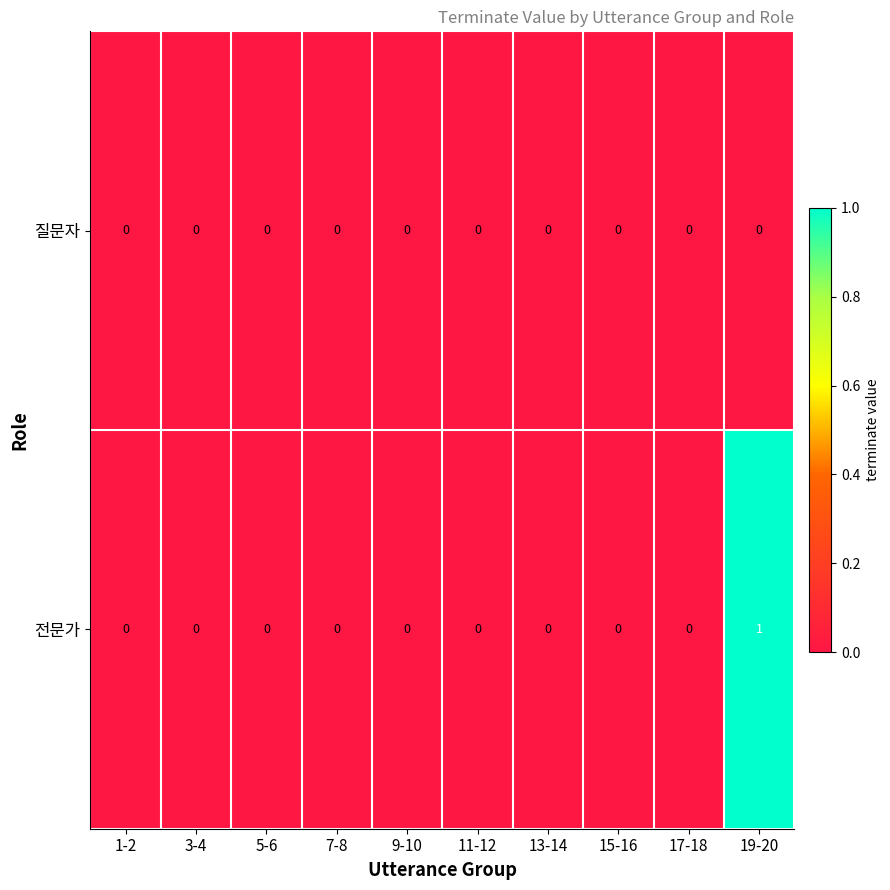

Which series has the largest total across all categories?

전문가